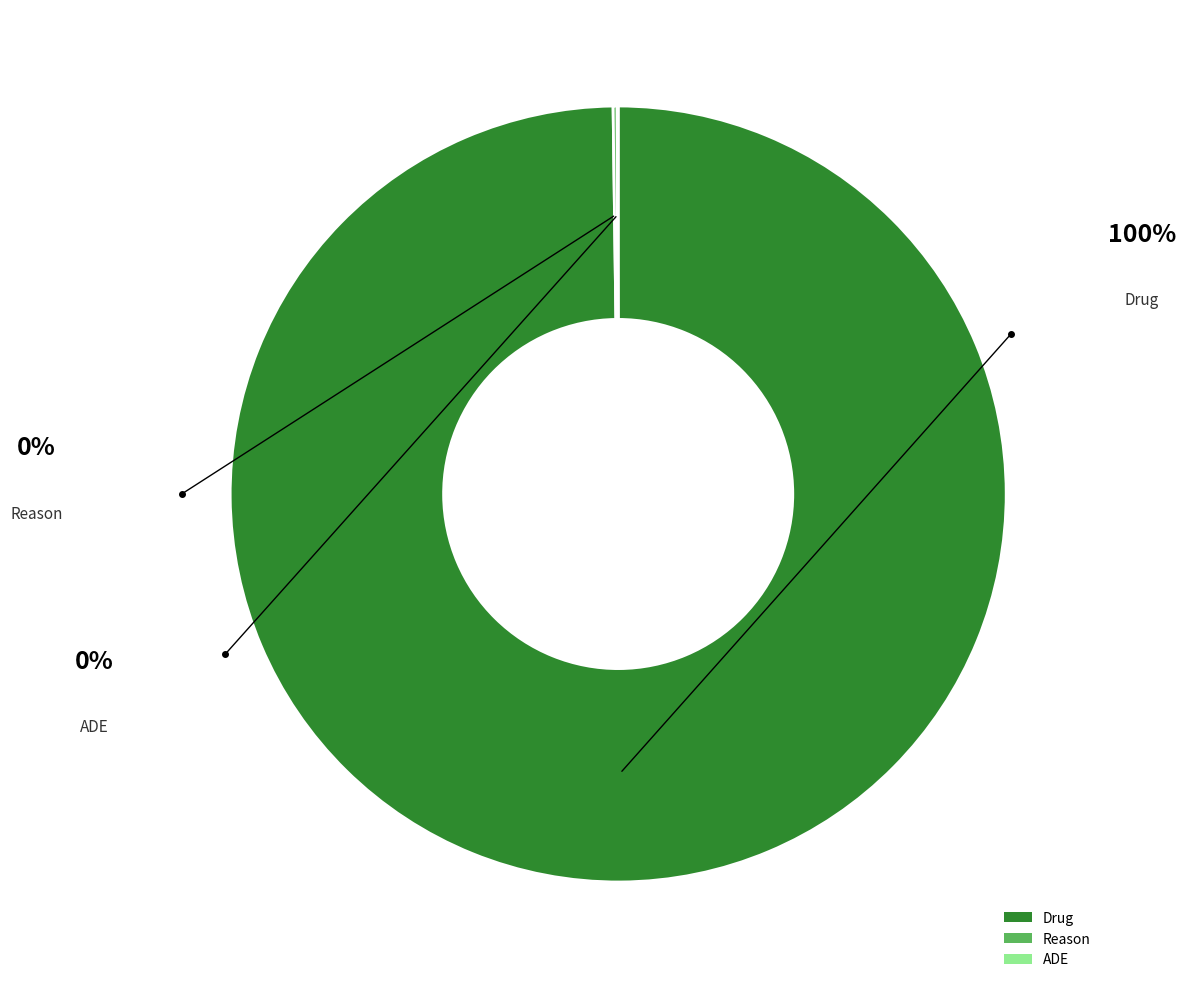

What is the largest slice in the pie chart?

Drug